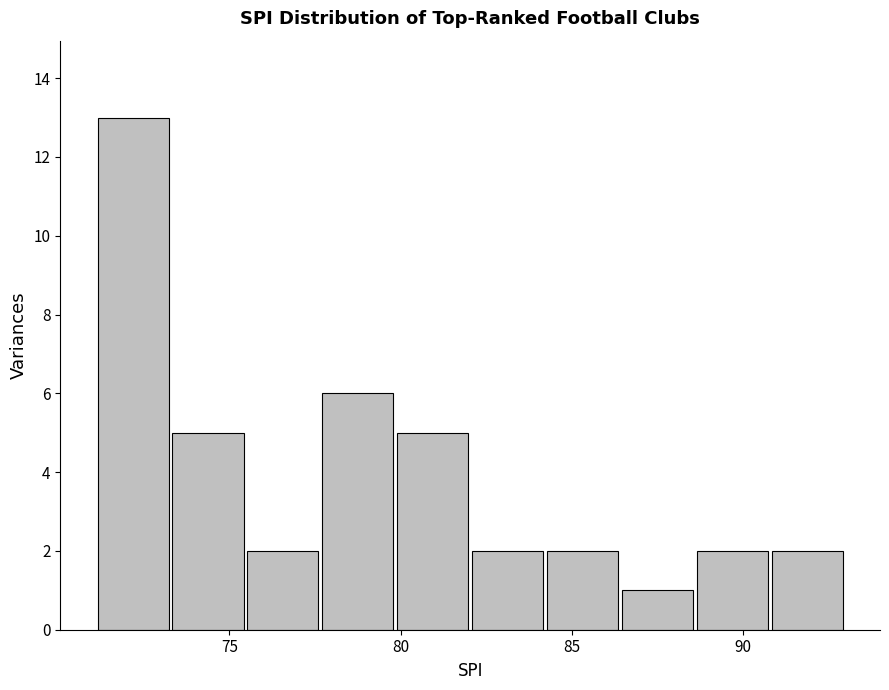

Reading left to right, transcribe this chart: for each bar, give the range it covers on the x-axis and its height. Neither the bar edges nor the heights are printed on the chart, so give them approximately, as read against the axes.

71.0 to 73.5: 13
73.5 to 75.5: 5
75.5 to 77.5: 2
77.5 to 80.0: 6
80.0 to 82.0: 5
82.0 to 84.0: 2
84.0 to 86.5: 2
86.5 to 88.5: 1
88.5 to 91.0: 2
91.0 to 93.0: 2